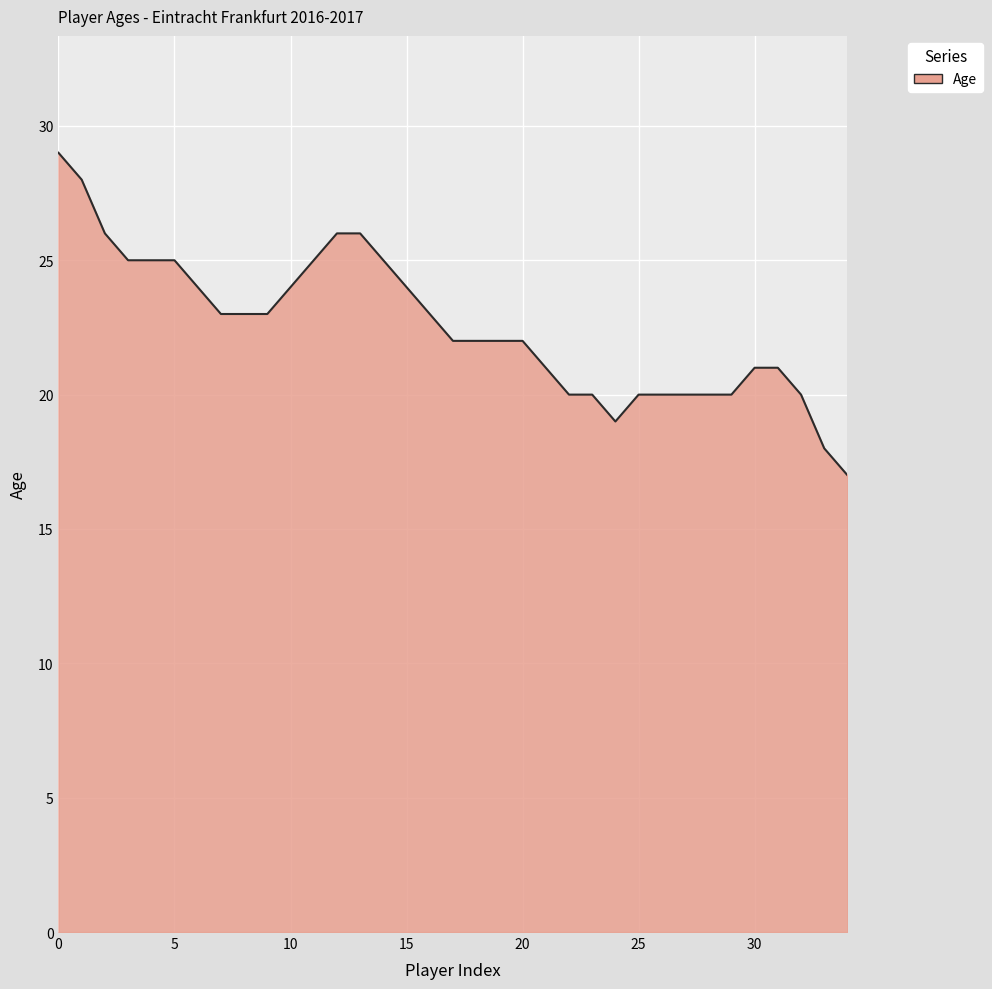

What is the average value?

23